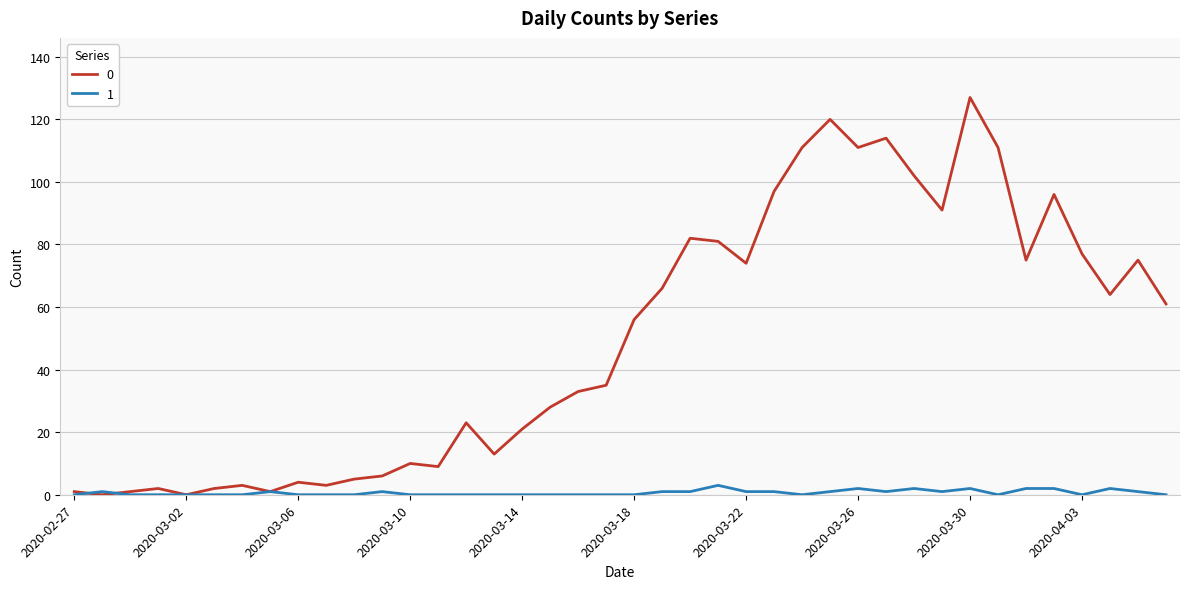

What are all the series names shown in the legend?

0, 1